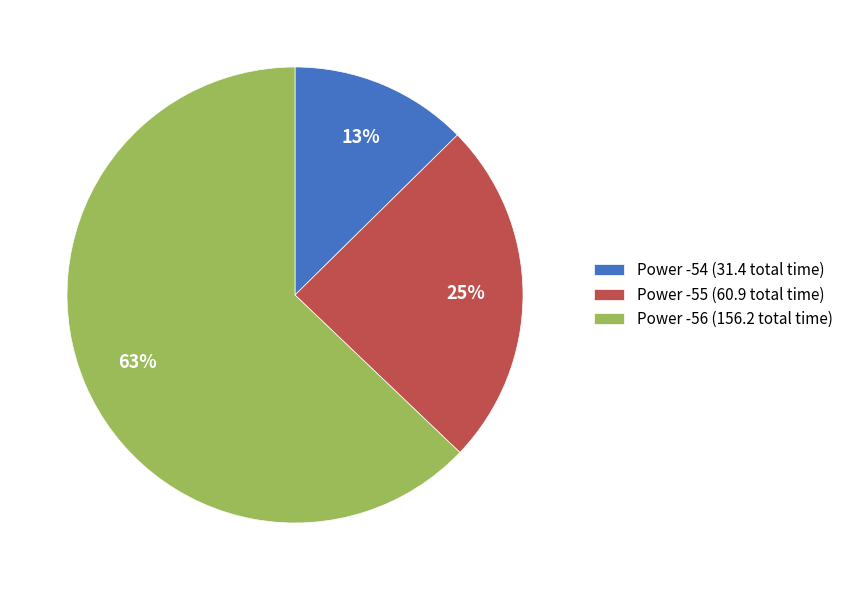

What is the ratio of the value at Power -54 (31.4 total time) to the value at Power -55 (60.9 total time)?

0.5